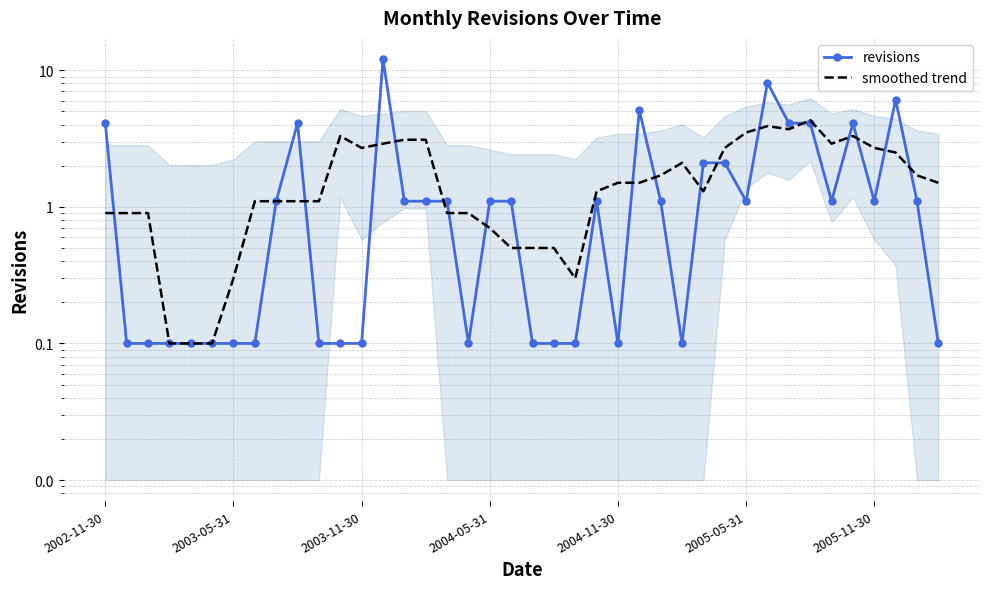

What is the difference between the second highest and minimum values in the smoothed trend series?

3.8